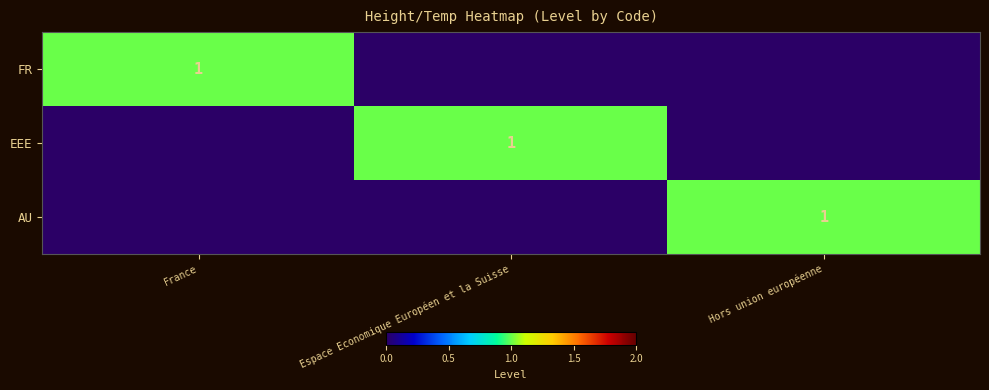

What is the difference between the highest and lowest values at France?

1